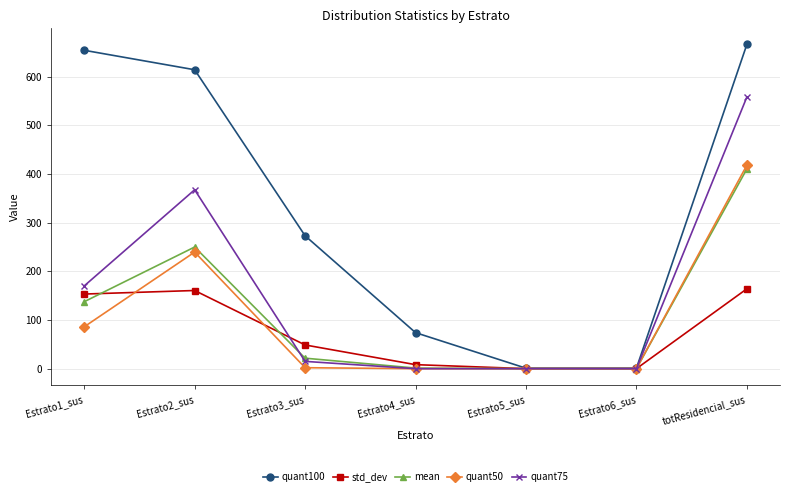

What is the label of the 4th point from the left?

Estrato4_sus